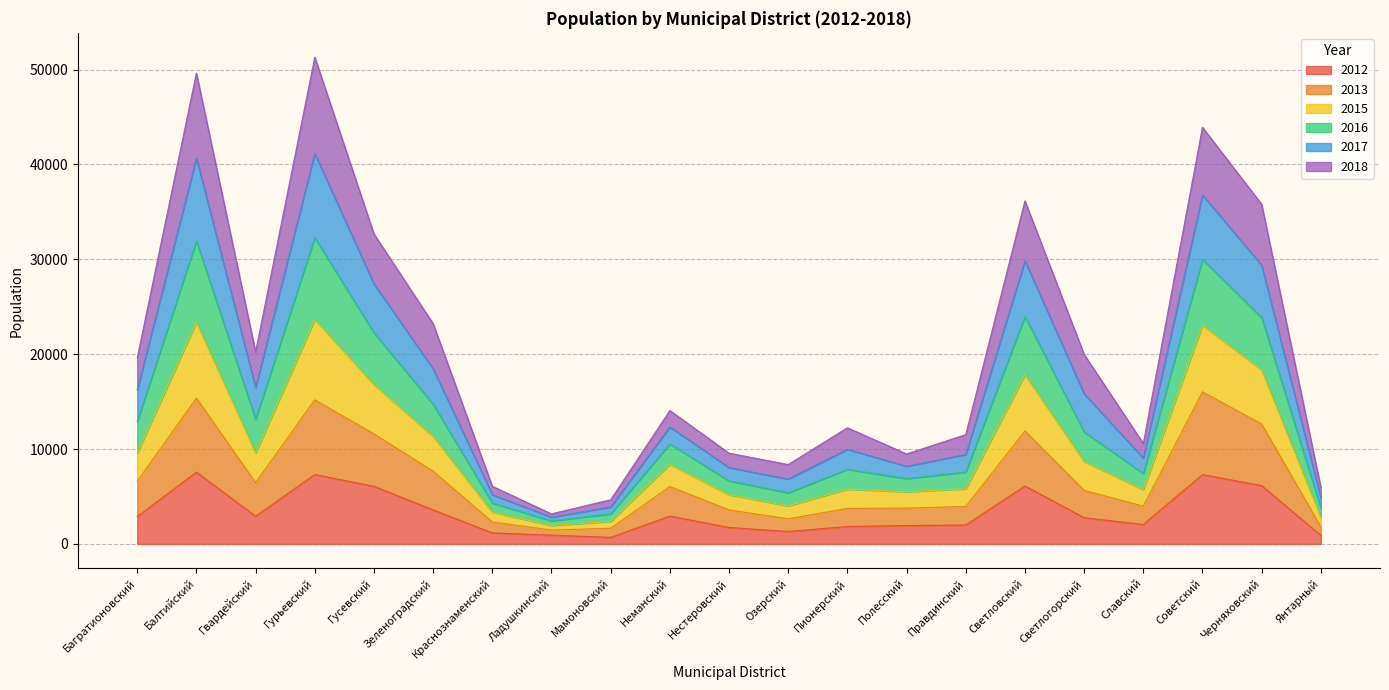

True or false: 2012 has a value of 2766 at Светлогорский.

True